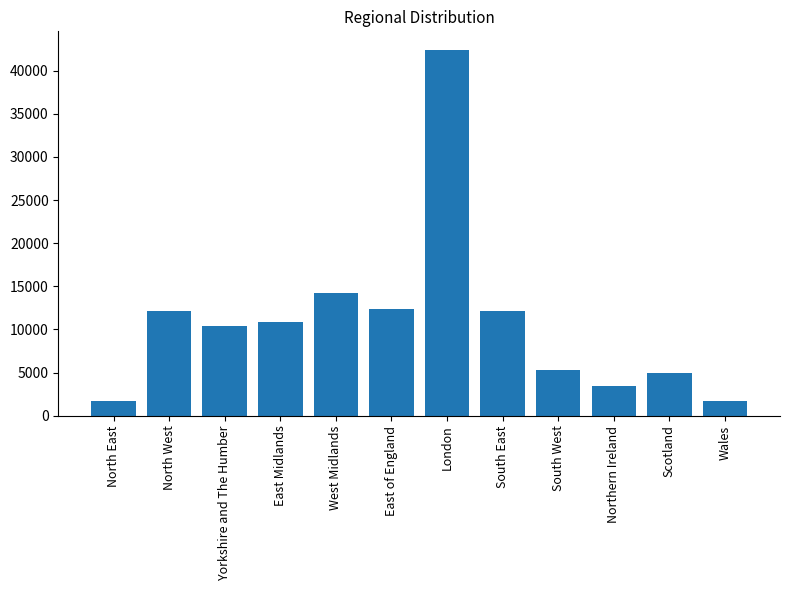

What is the sum of all values?

131720